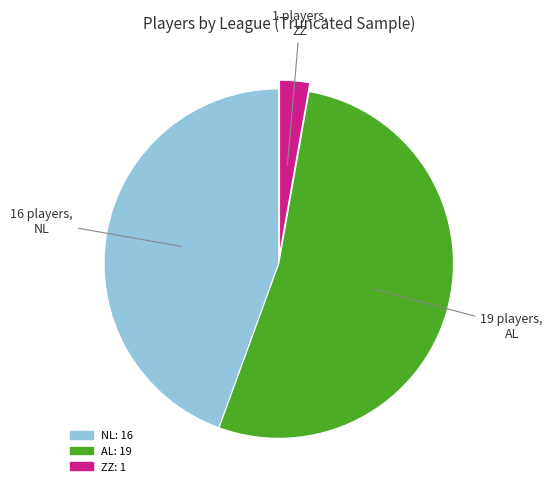

True or false: AL accounts for 33% of the total.

False